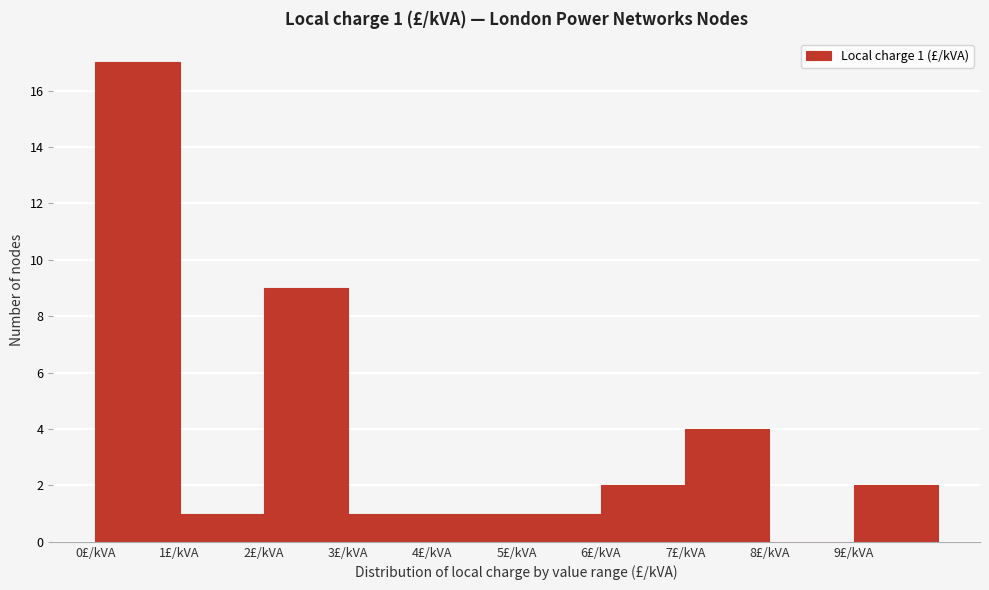

Which range on the x-axis has the tallest bar?

0 to 1